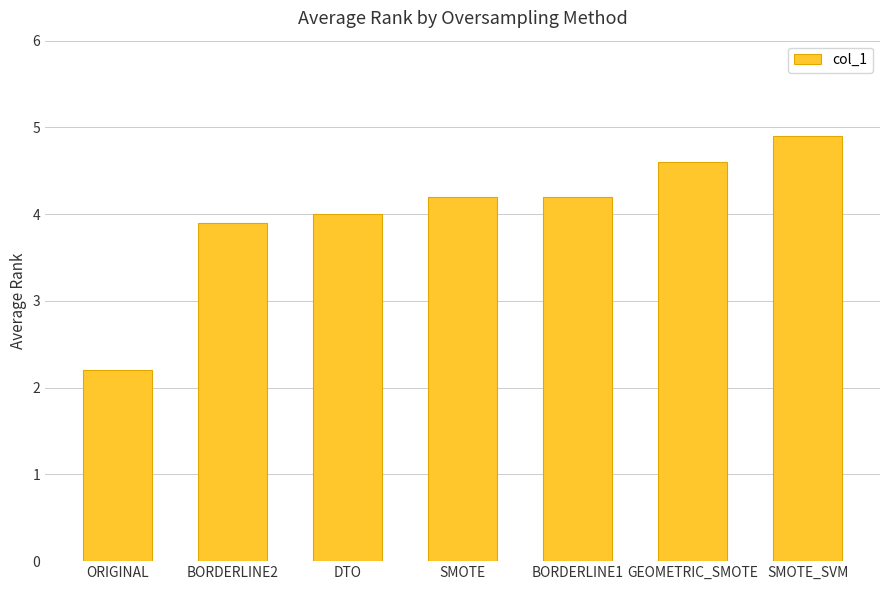

What value does the data have at GEOMETRIC_SMOTE?

4.6